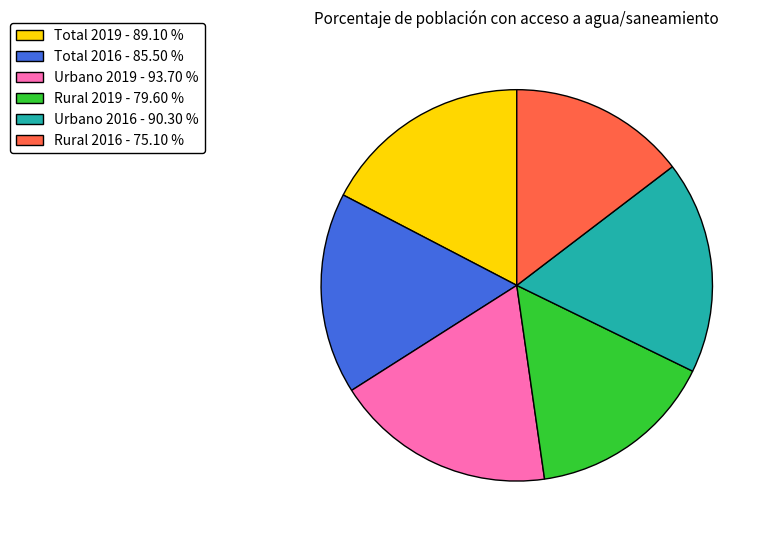

How many segments does this pie chart have?

6